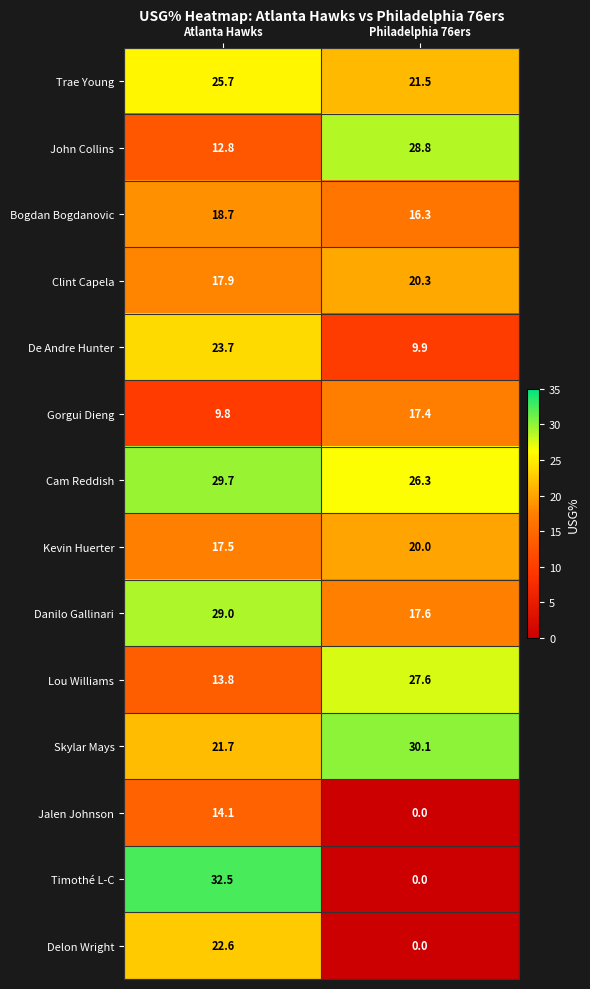

How many categories are shown in the chart?

2